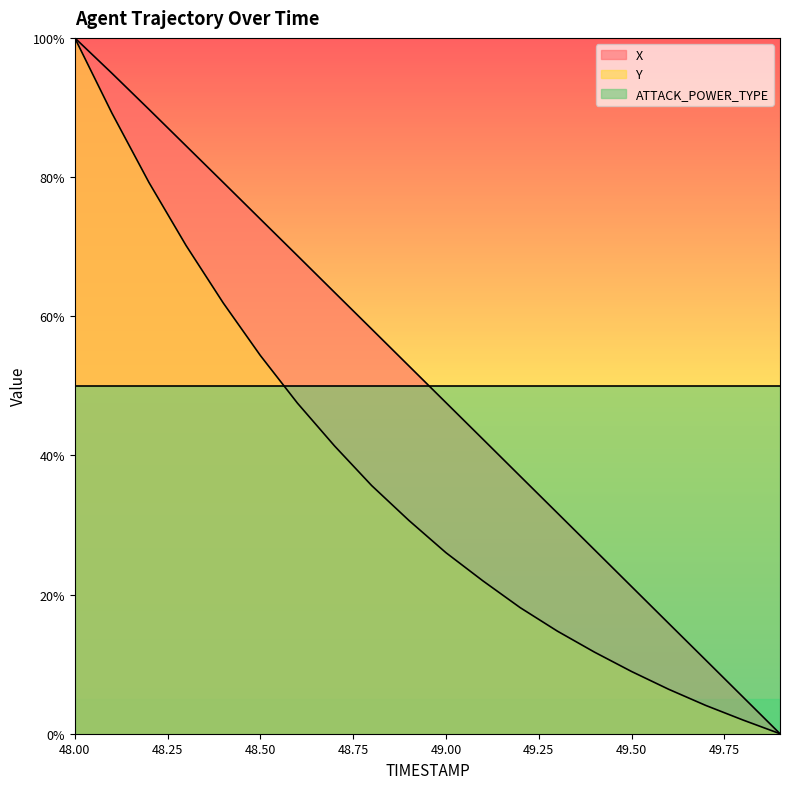

True or false: Y and X intersect in this chart.

False